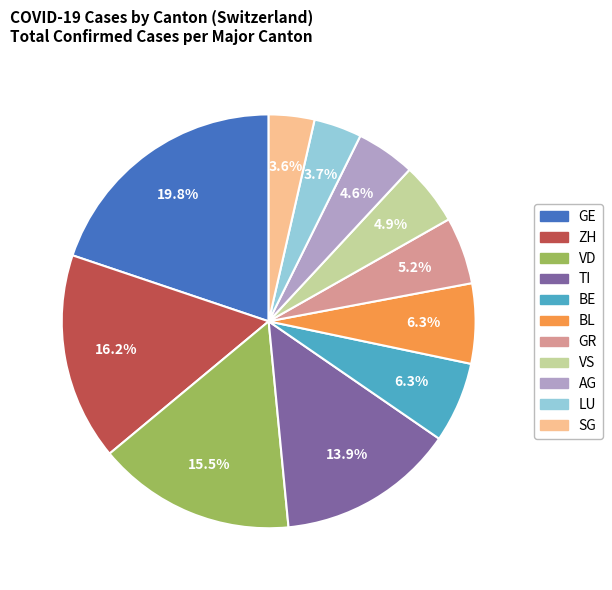

Does any single category account for the majority?

No